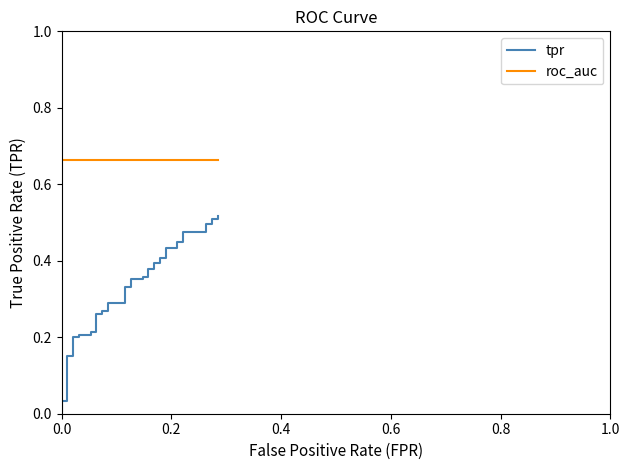

Is the value of roc_auc at 33 greater than the value of tpr at 8?

Yes